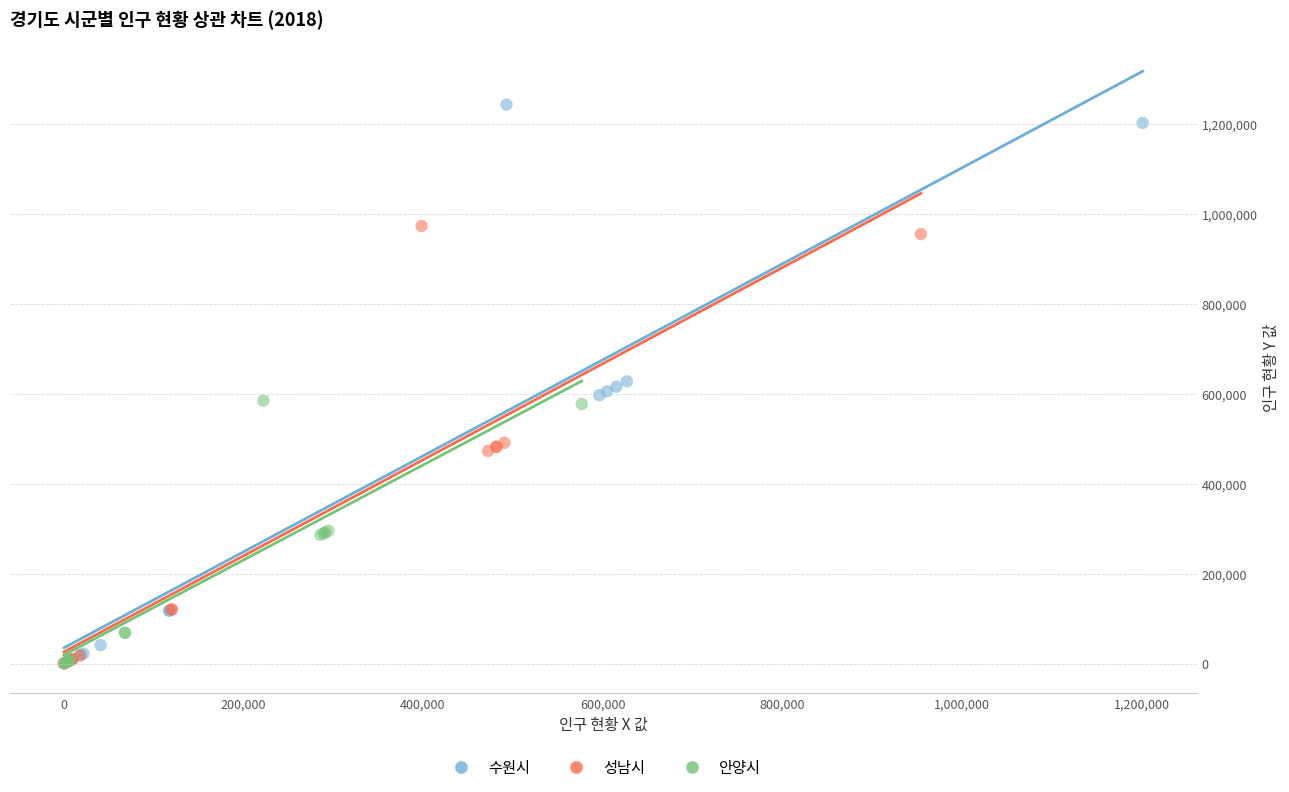

Which series has the largest Y range (max minus min)?

수원시